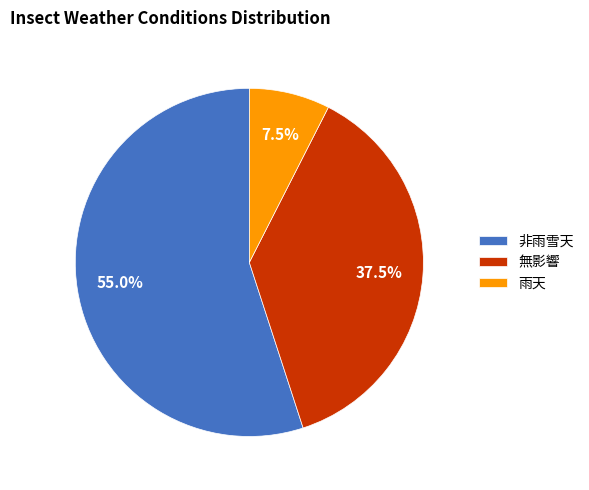

What is the smallest slice in the pie chart?

雨天